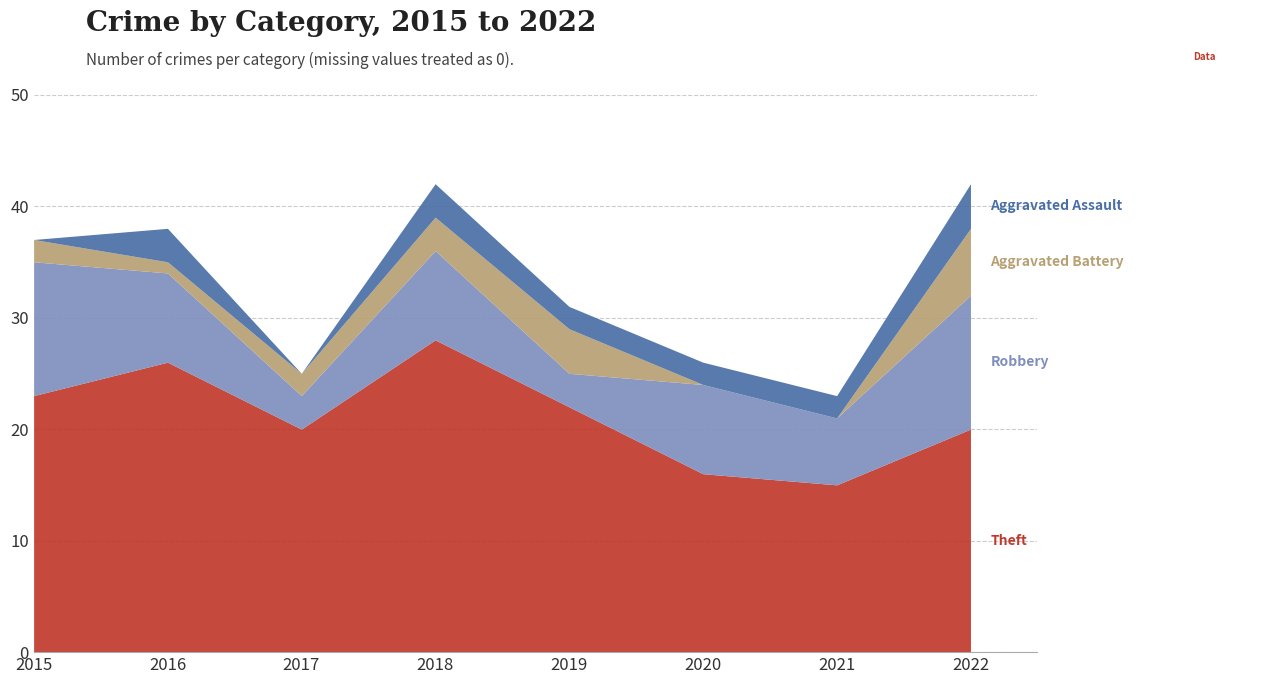

Does the chart have visible grid lines?

Yes